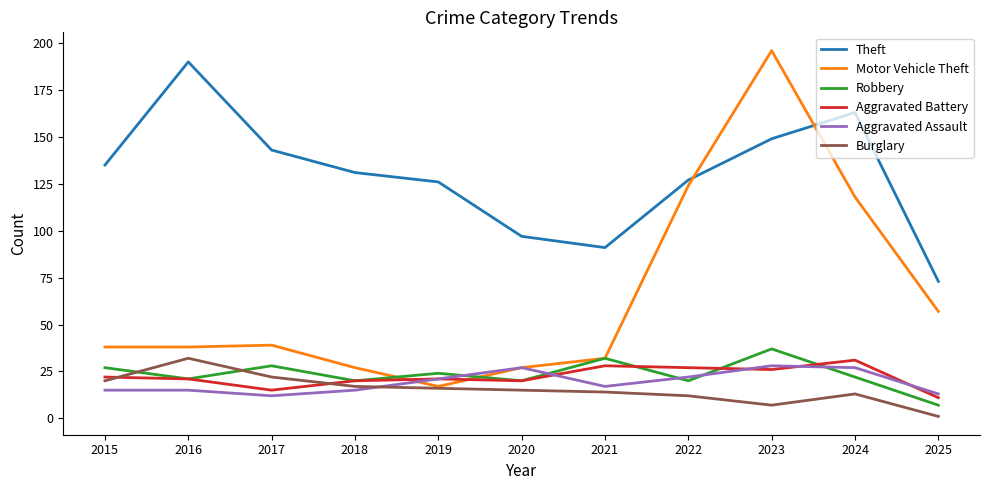

The Motor Vehicle Theft series shows 124 at 2022. True or false?

True